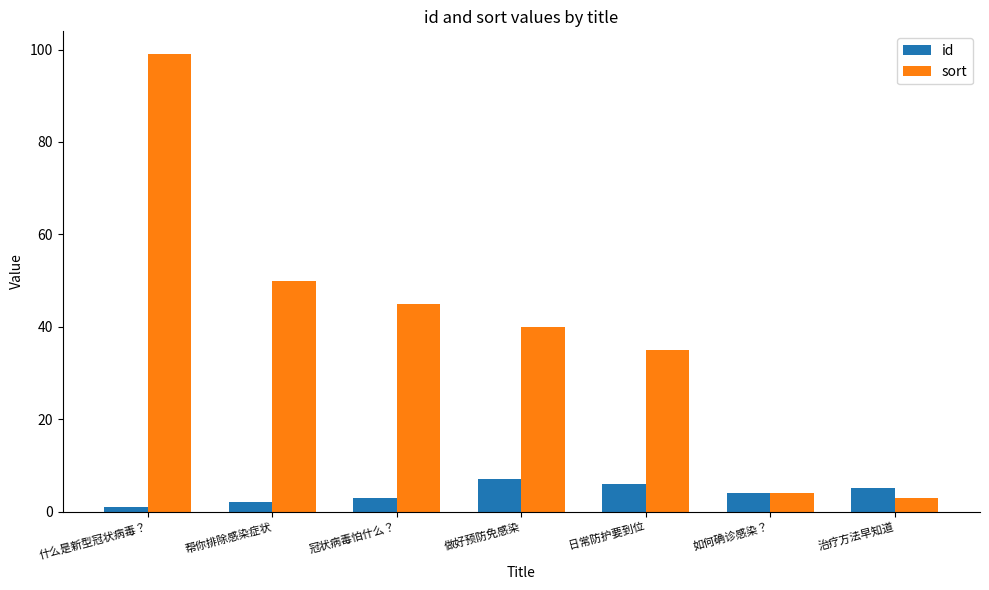

What position from the right is 治疗方法早知道?

1